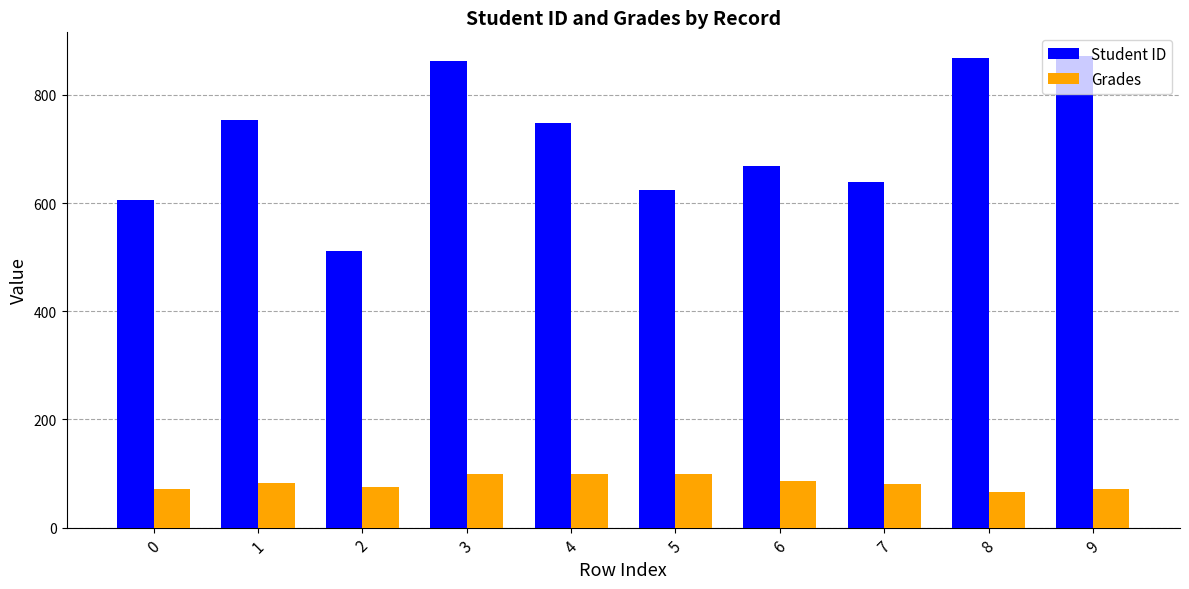

Which series has the widest spread of values?

Student ID